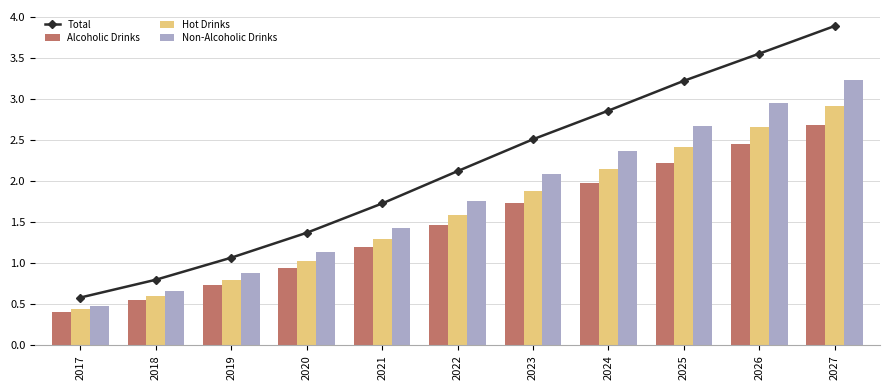

At which category does the chart reach its peak across all series?

2027